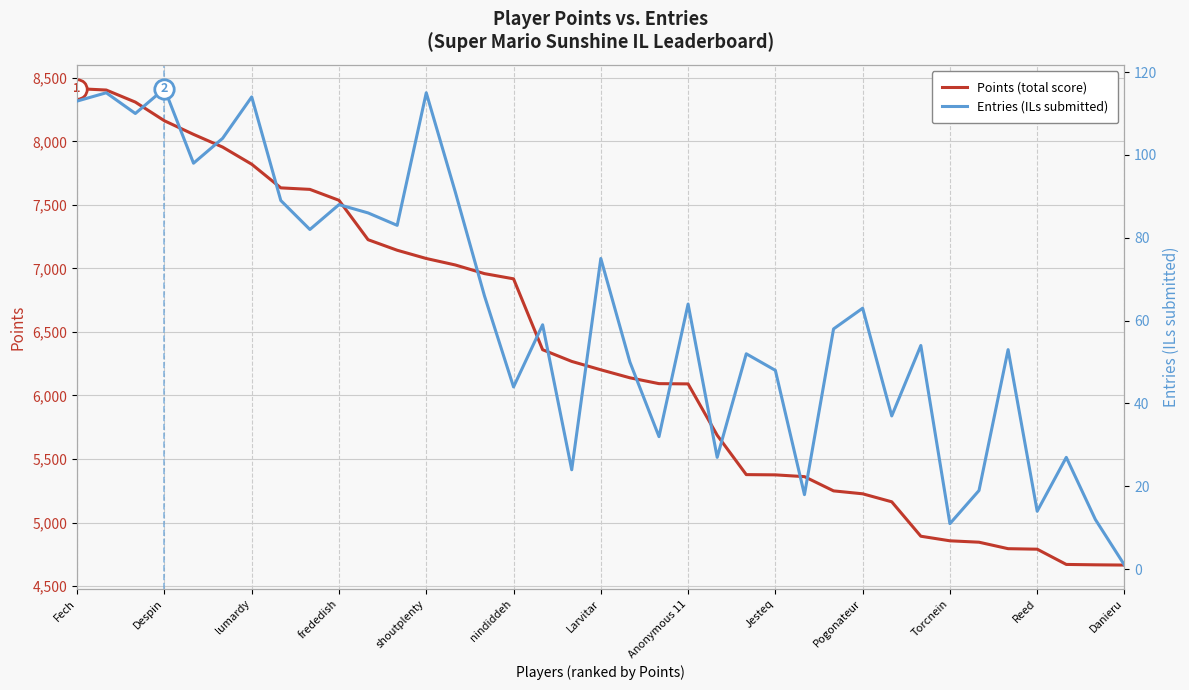

Does the chart have visible grid lines?

Yes